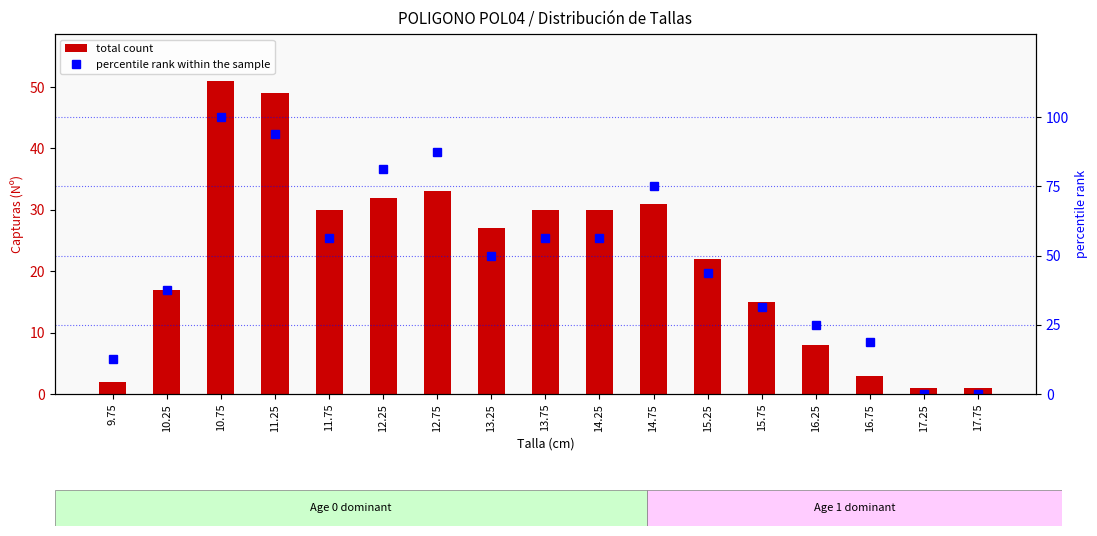

At which label does percentile rank within the sample first exceed 50?

10.75